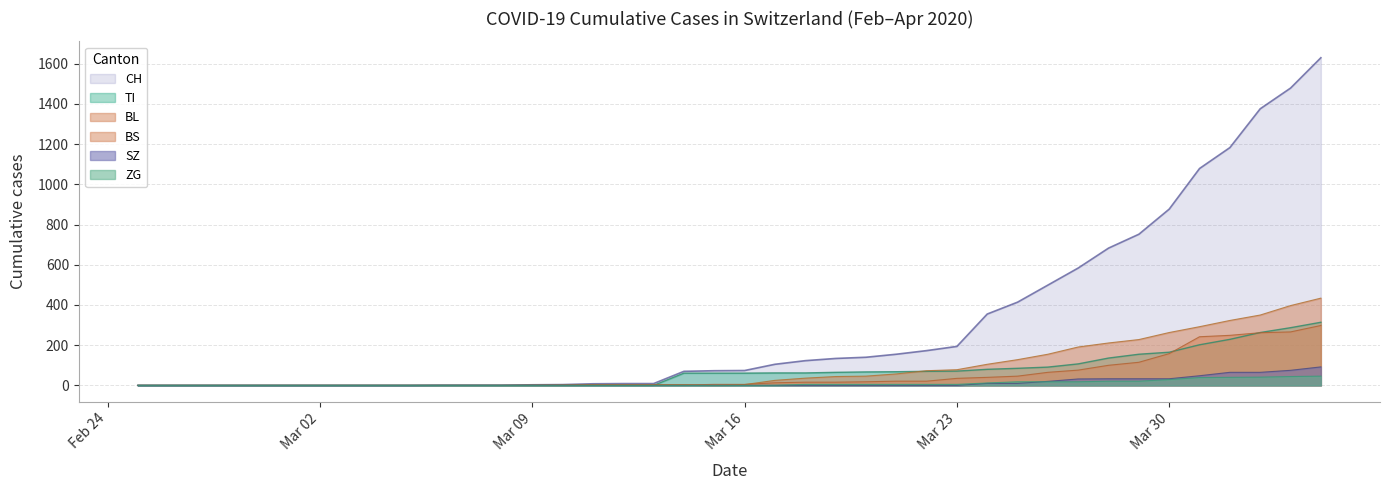

The value of SZ at Mar 02 is 62. True or false?

False